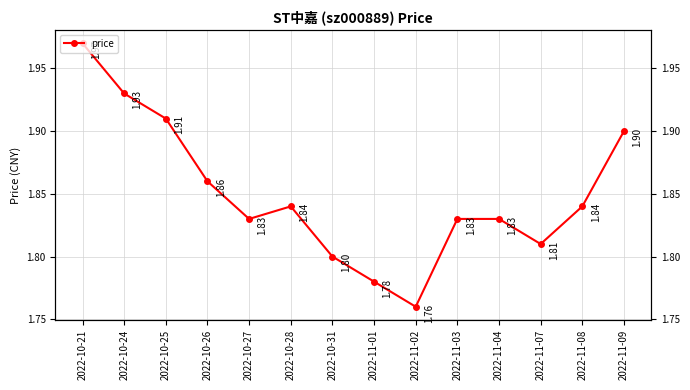

What is the sum of all values?

25.9